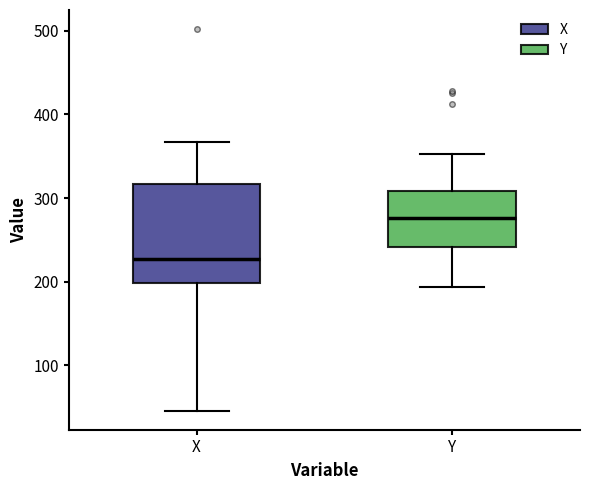

Reading left to right, read every box against the y-axis: the position of its median line, the range the box covers, and the ends of its whiskers. The values are not printed on the chart, so give them approximately, as read against the axis.

X: median 230, box 200 to 320, whiskers 50 to 370
Y: median 280, box 240 to 310, whiskers 190 to 350